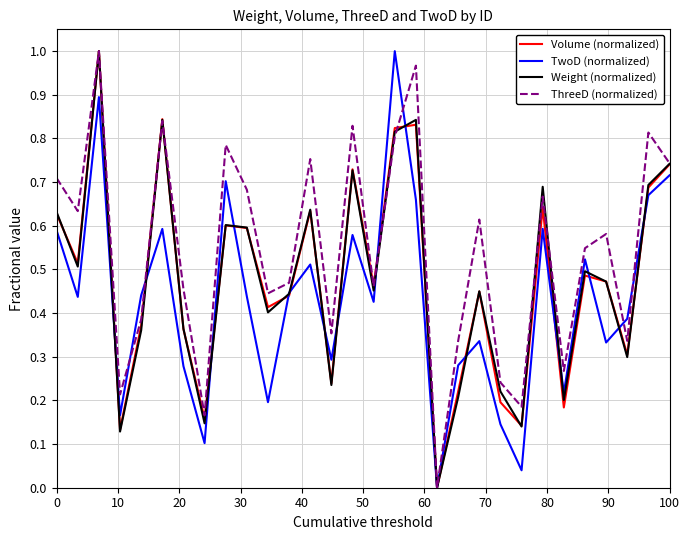

Which series has the largest total across all categories?

ThreeD (normalized)